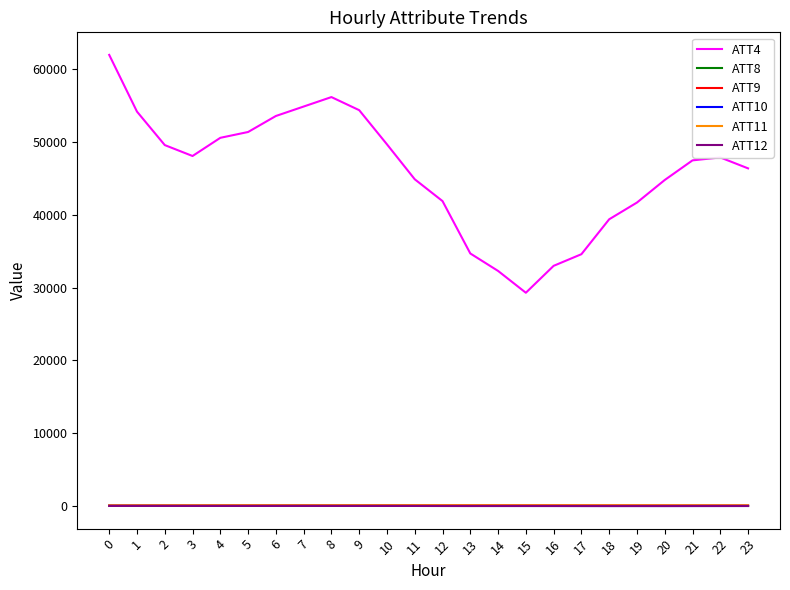

True or false: ATT9 and ATT10 intersect in this chart.

False